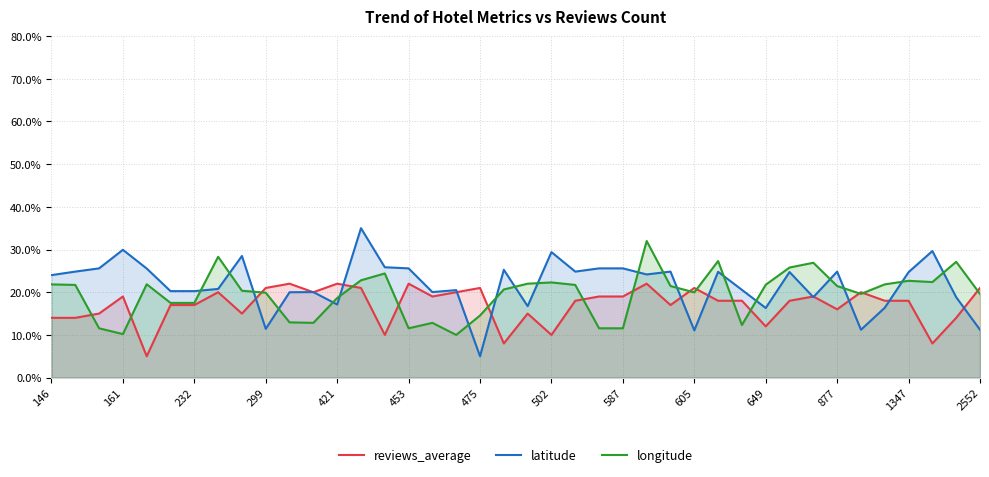

Which series has the widest spread of values?

latitude